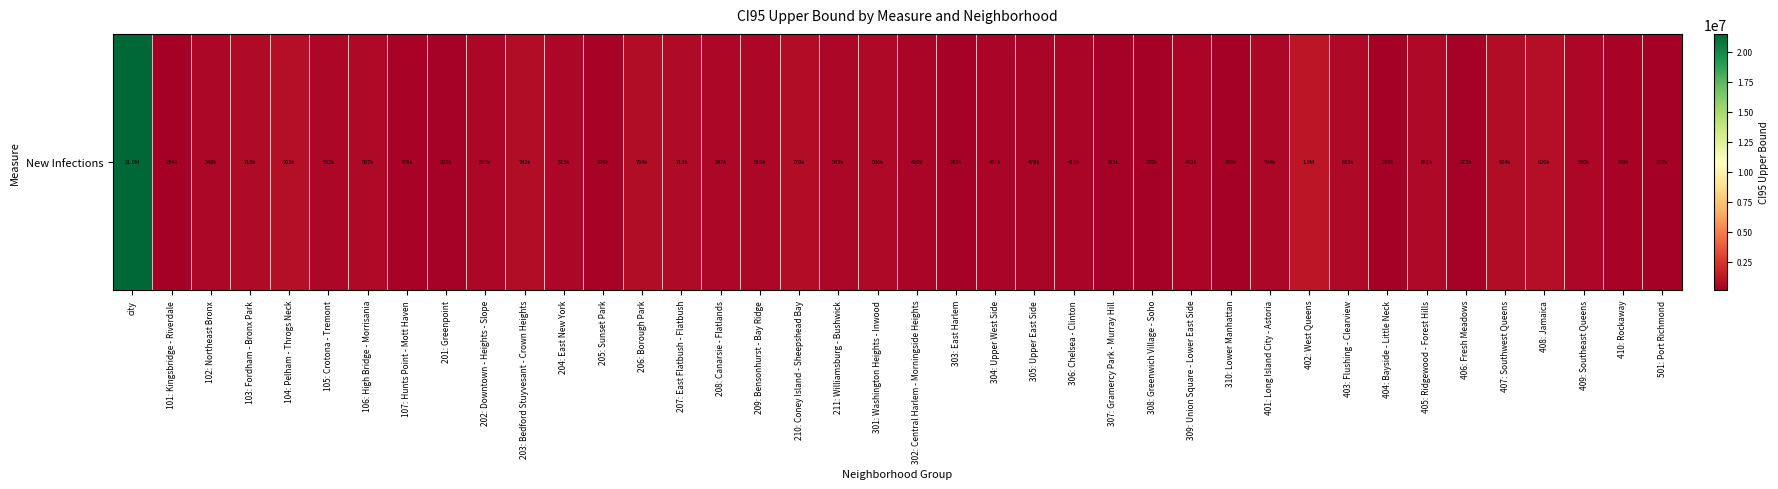

Where is the data nearest to the value 10831712?

402: West Queens